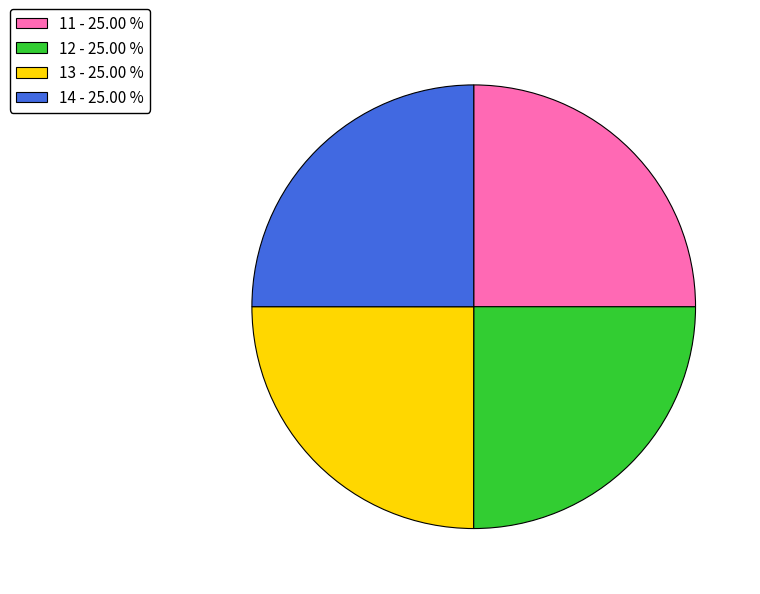

How many segments does this pie chart have?

4